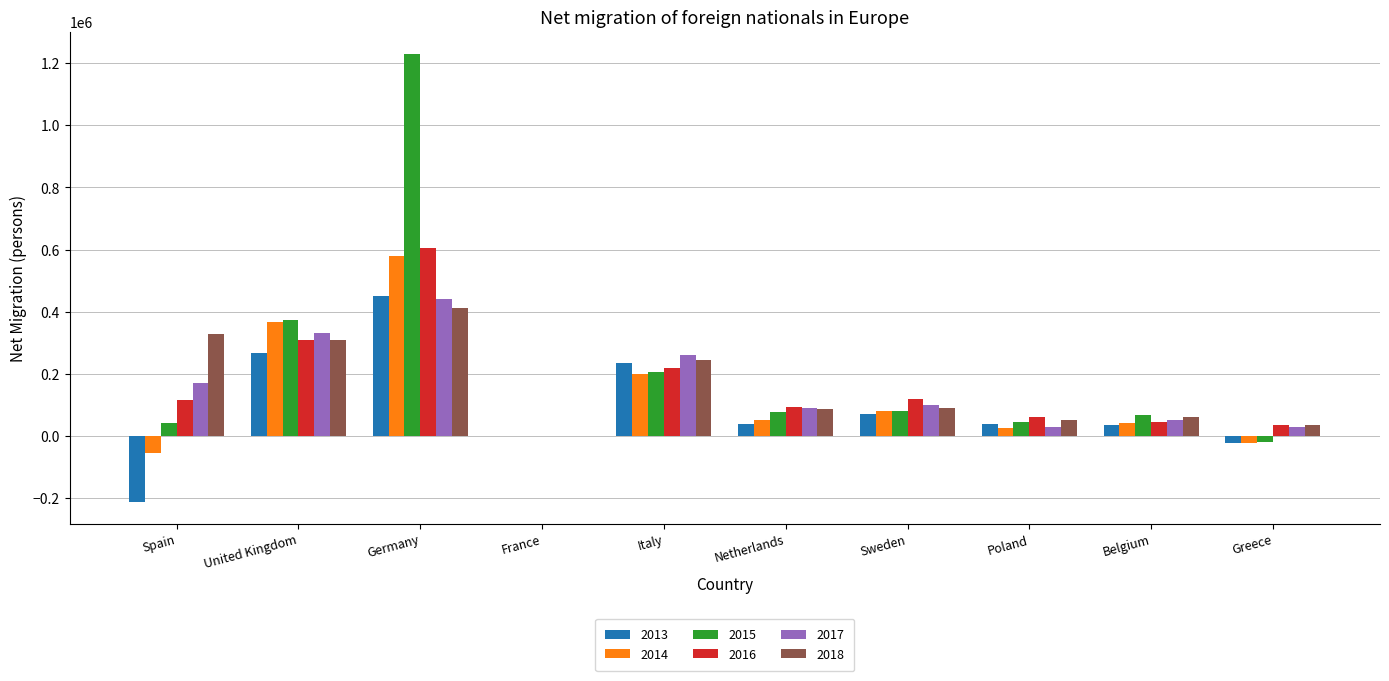

At which label does 2017 first exceed 101120?

Spain